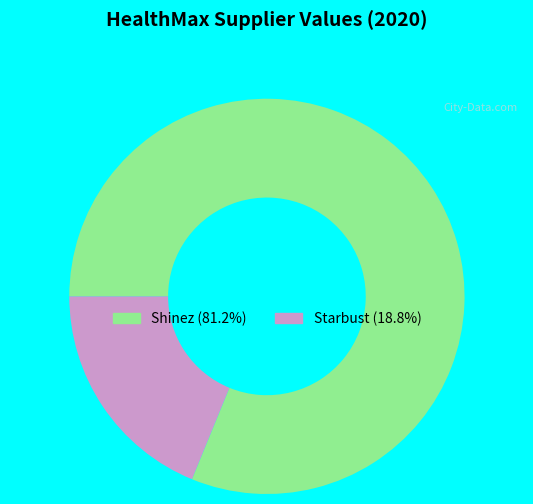

True or false: Shinez accounts for 81% of the total.

True